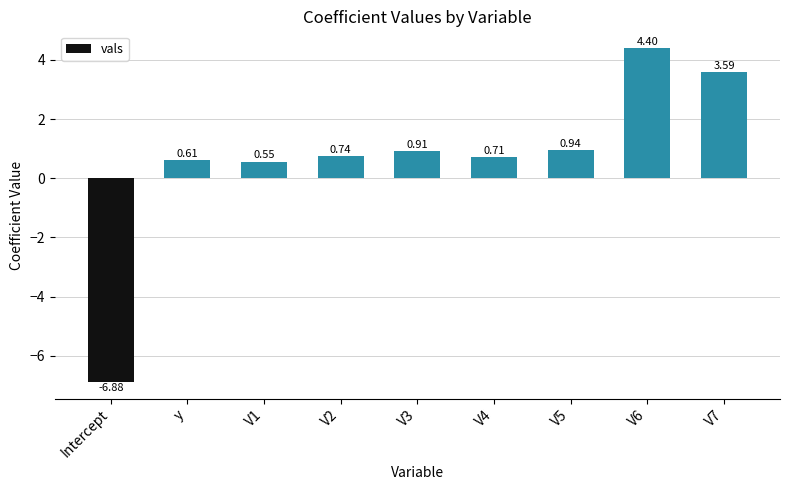

The value at V7 is 3.6. True or false?

True